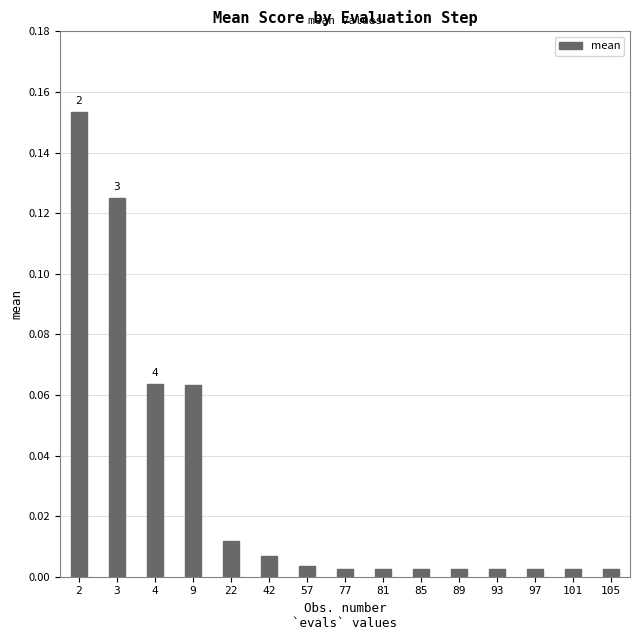

What is the sum of all values?

0.4